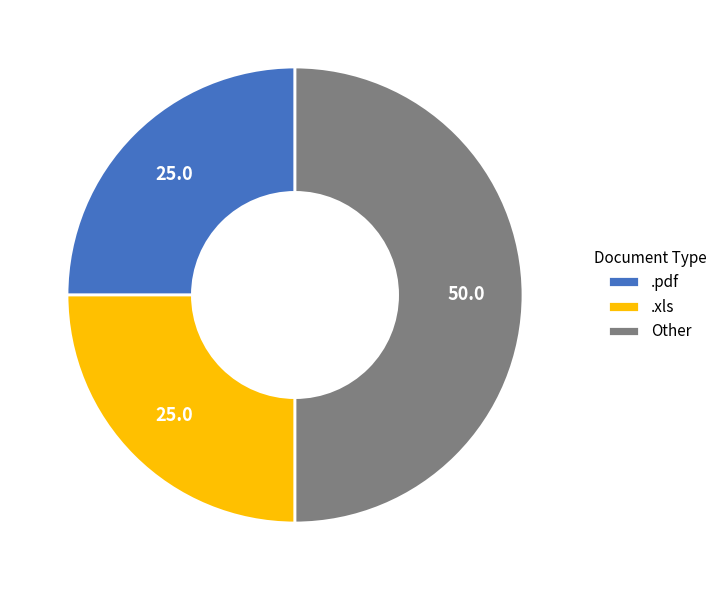

Approximately how many times larger is the value at .pdf compared to Other?

0.5